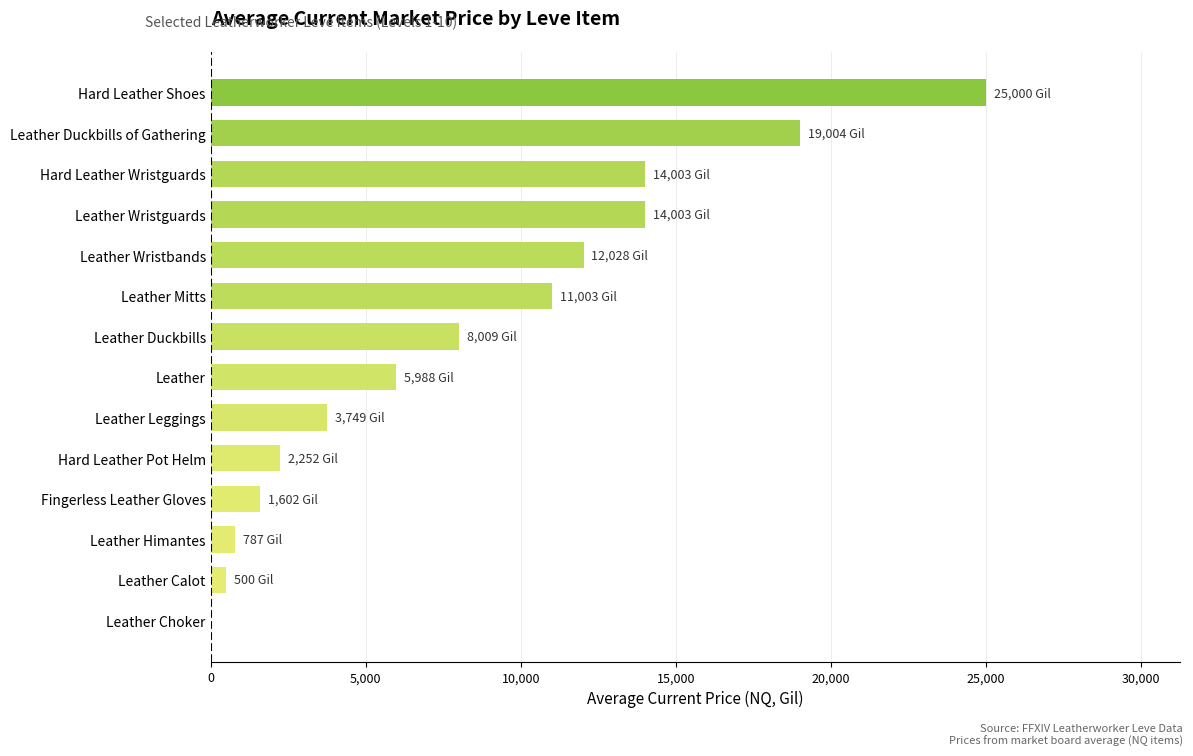

What is the sum of all values?

117927.0